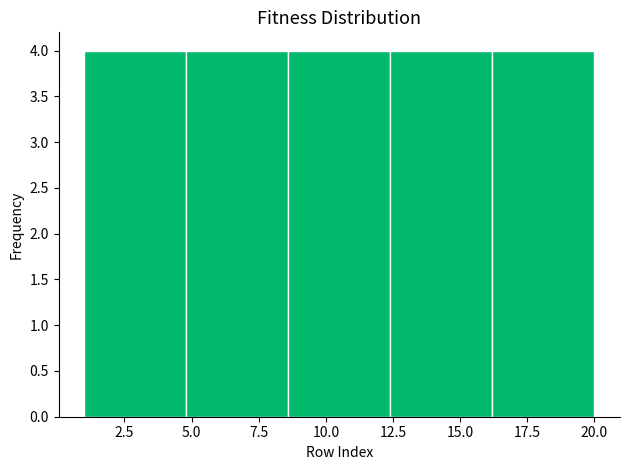

What is the height of the bar covering 12.4 to 16.2 on the x-axis? Neither the bar edges nor the heights are printed on the chart, so give them approximately, as read against the axes.

4